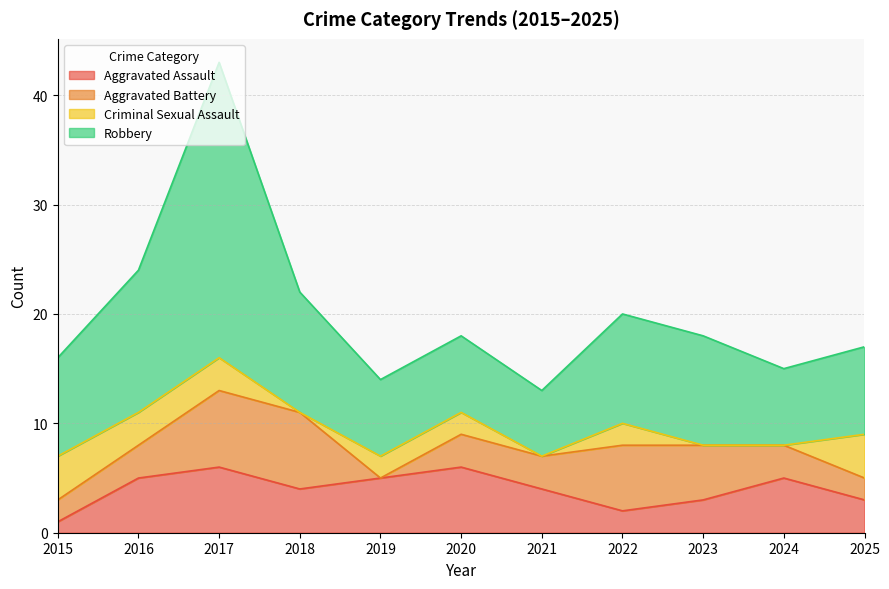

At which category is the sum across all series the highest?

2017